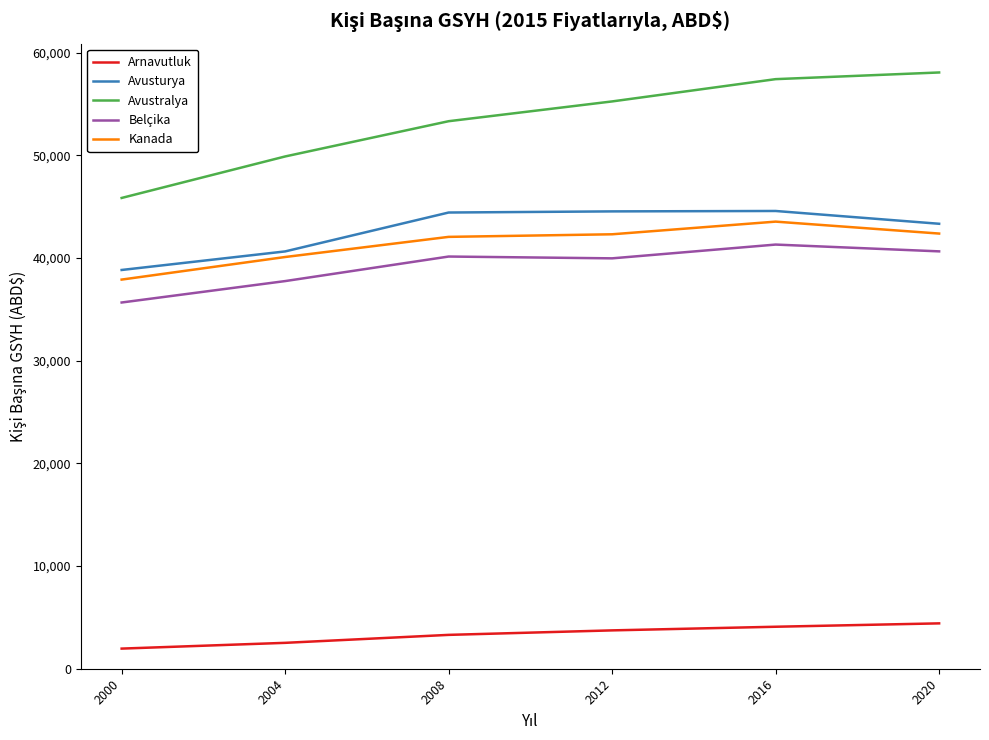

Which series has the largest total across all categories?

Avustralya